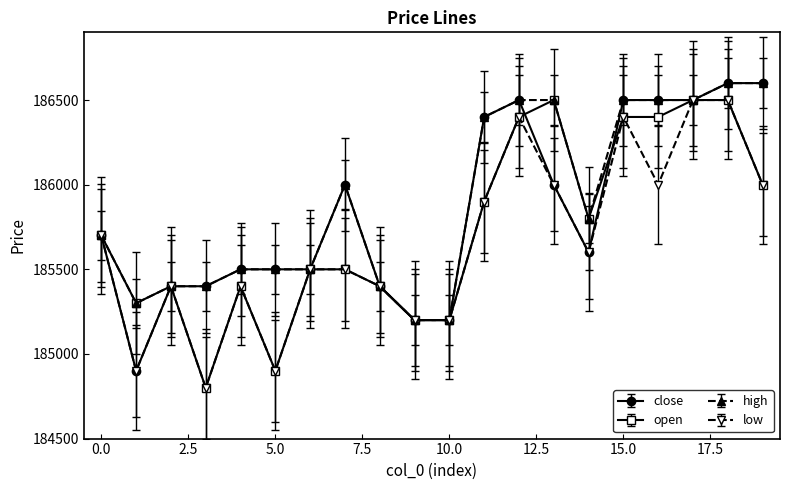

What is the value of the open point at the 7th from the left?

185500